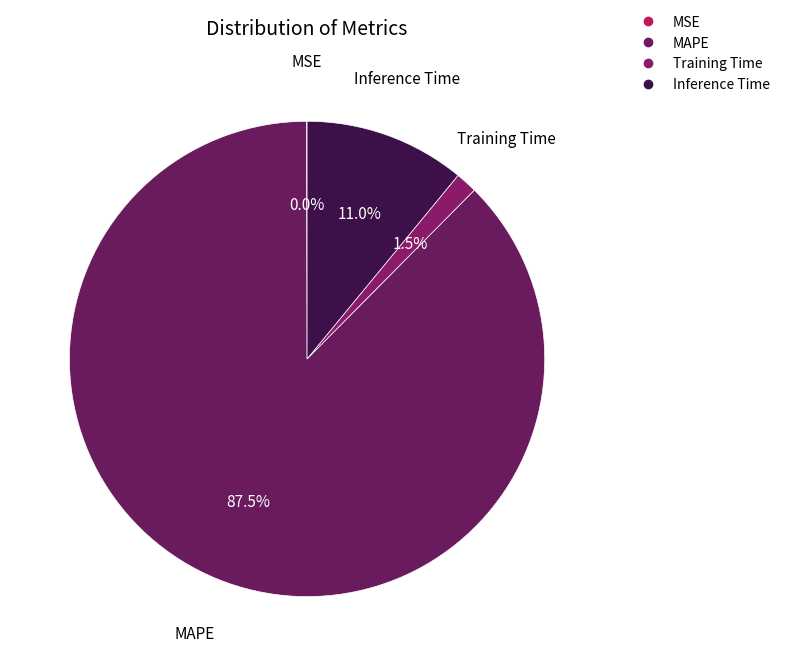

Does any single category account for the majority?

Yes